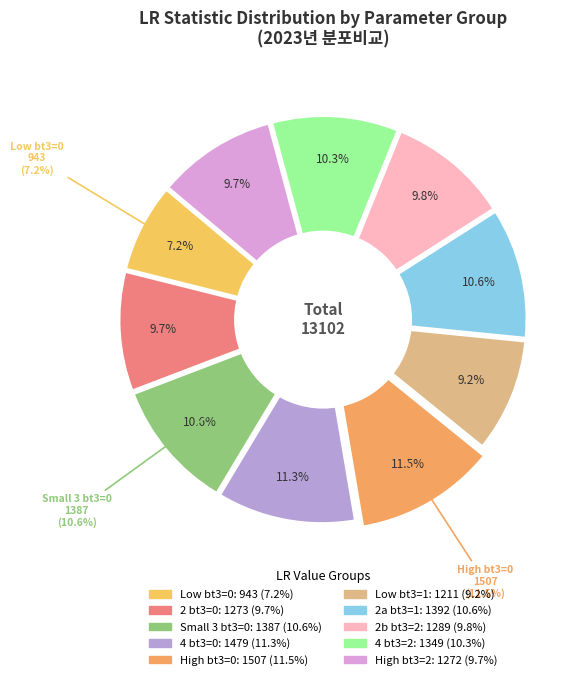

What is the ratio of the value at 2 to the value at 2_bt3=2?

1.0